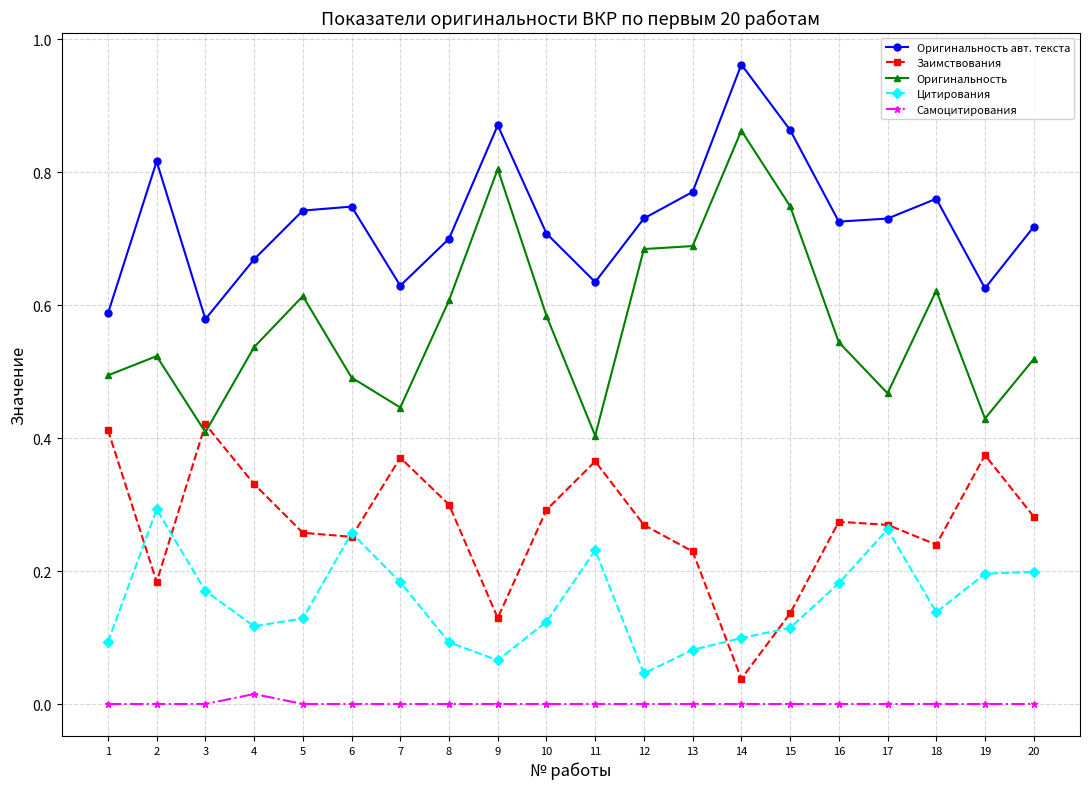

Which category has the highest value across all series?

14